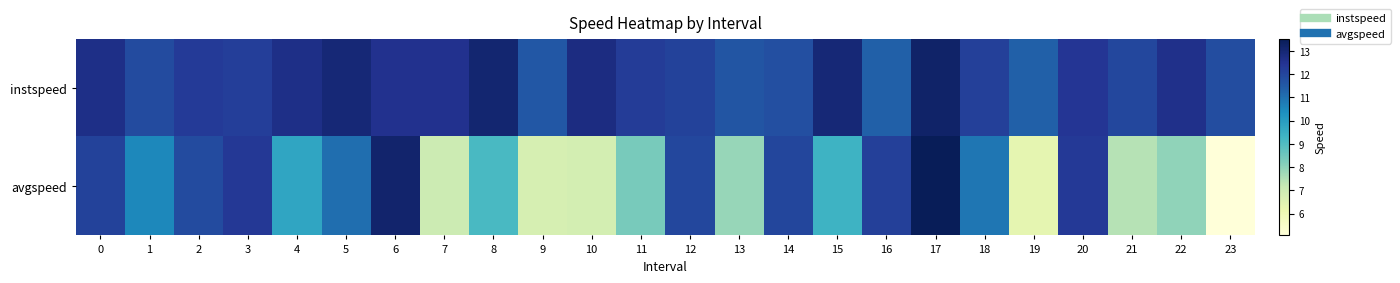

How many series are shown in this chart?

2